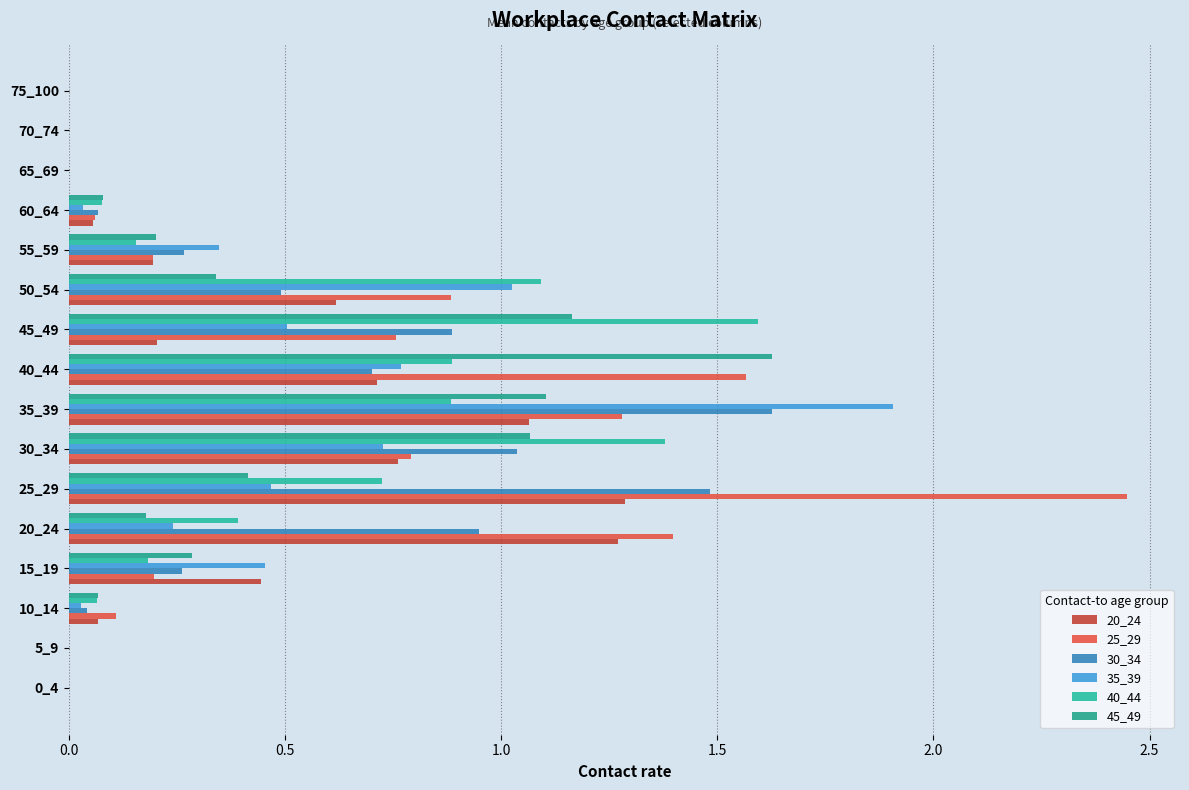

How many distinct data groups are displayed?

6